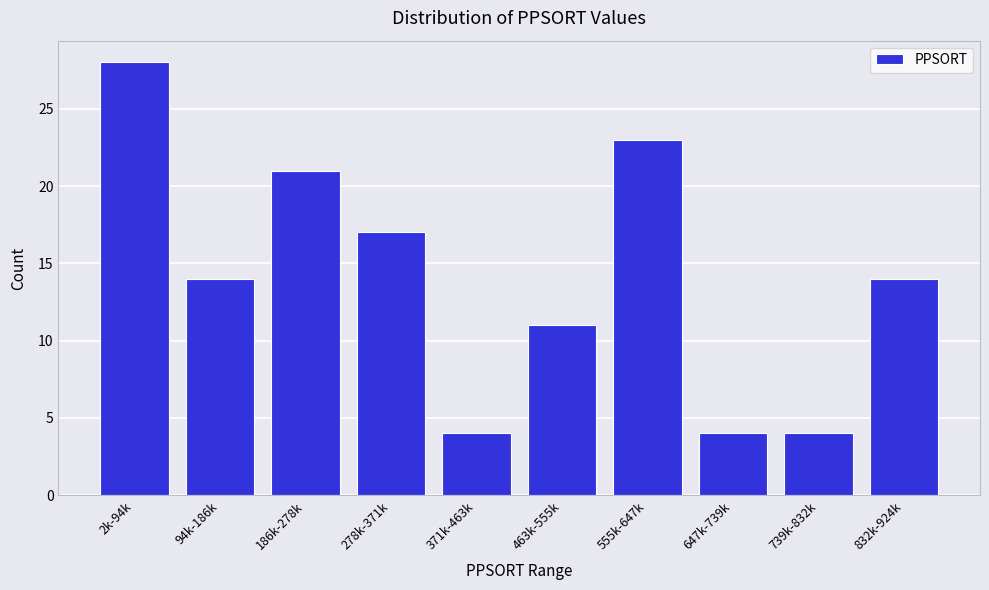

Reading left to right, what are all the values shown in this chart?

28	14	21	17	4	11	23	4	4	14